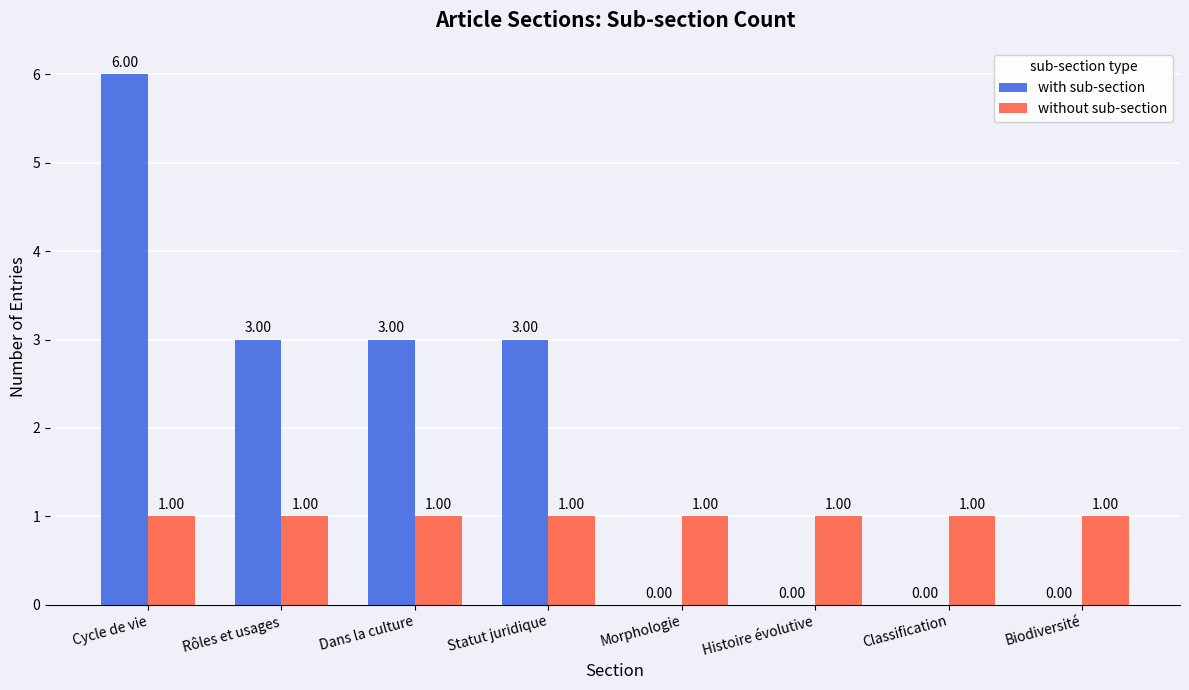

Between Cycle de vie and Morphologie, which series saw the biggest shift?

with sub-section